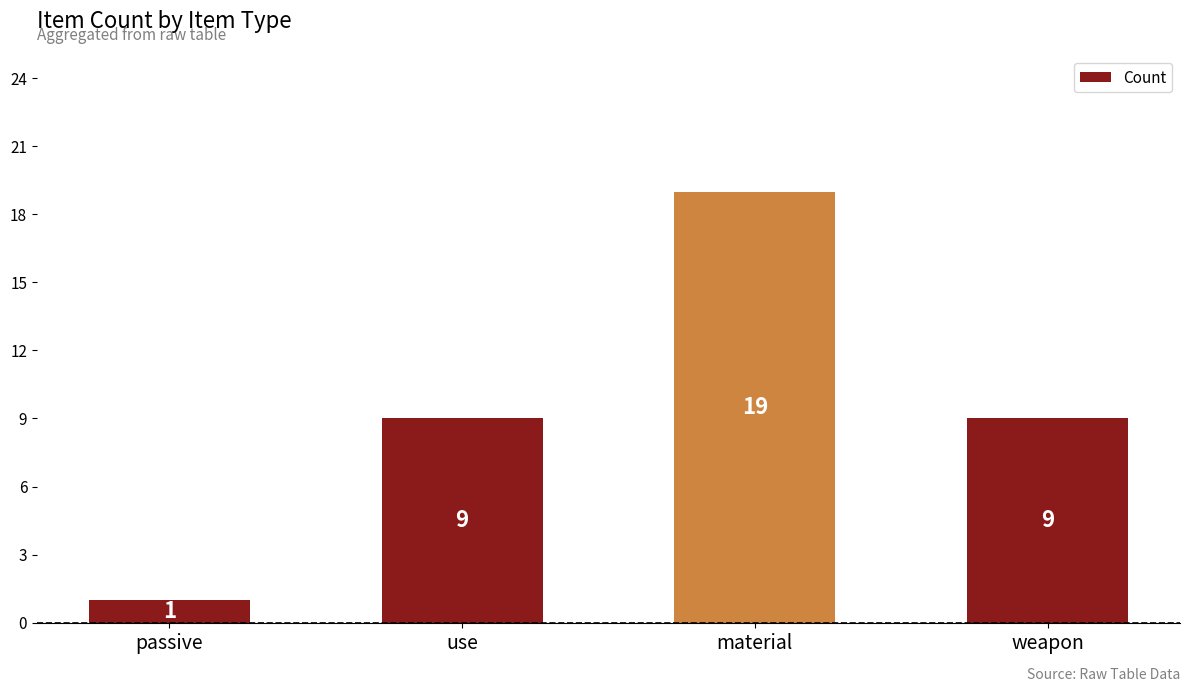

Reading left to right, transcribe all the data shown in this chart.

1	9	19	9